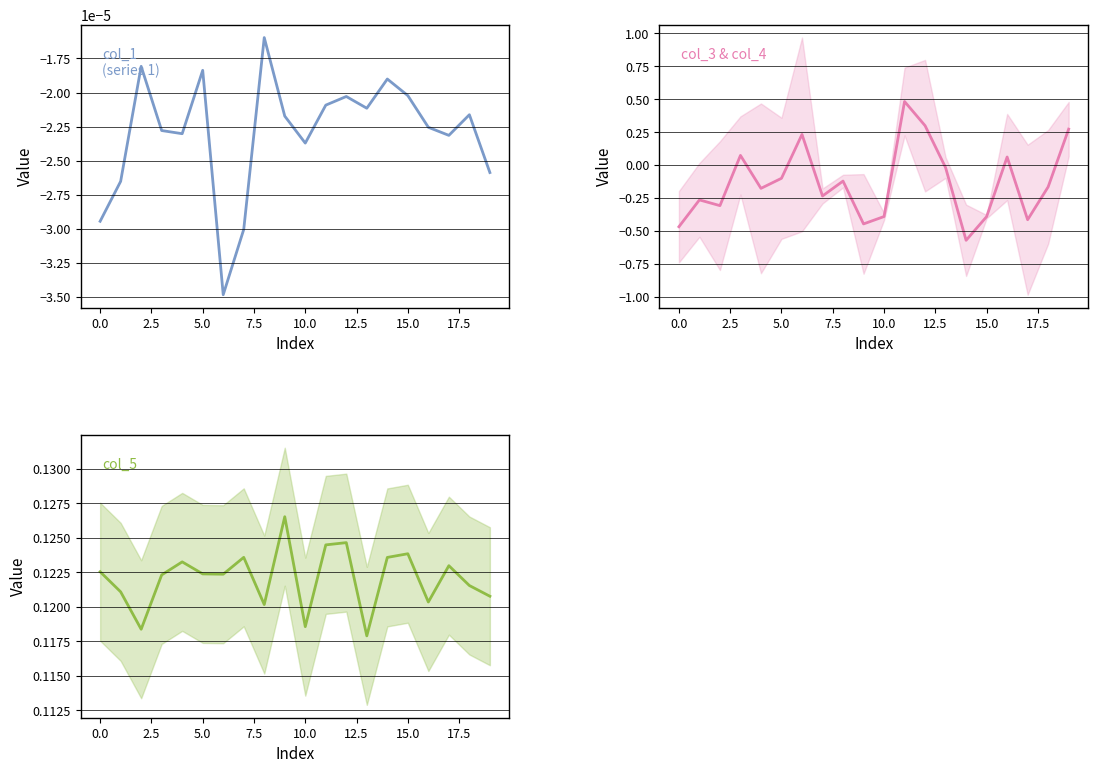

Between 11 and 17, which series saw the biggest shift?

col_3